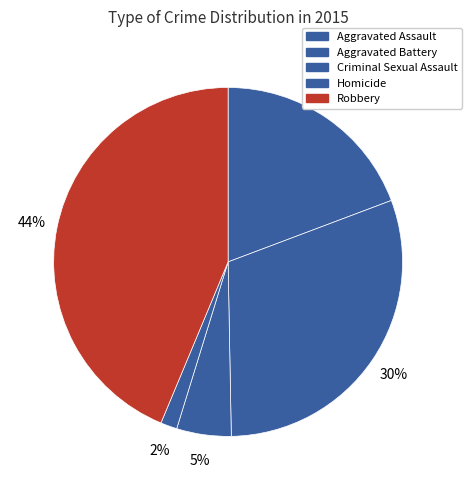

True or false: Aggravated Battery accounts for 18% of the total.

False